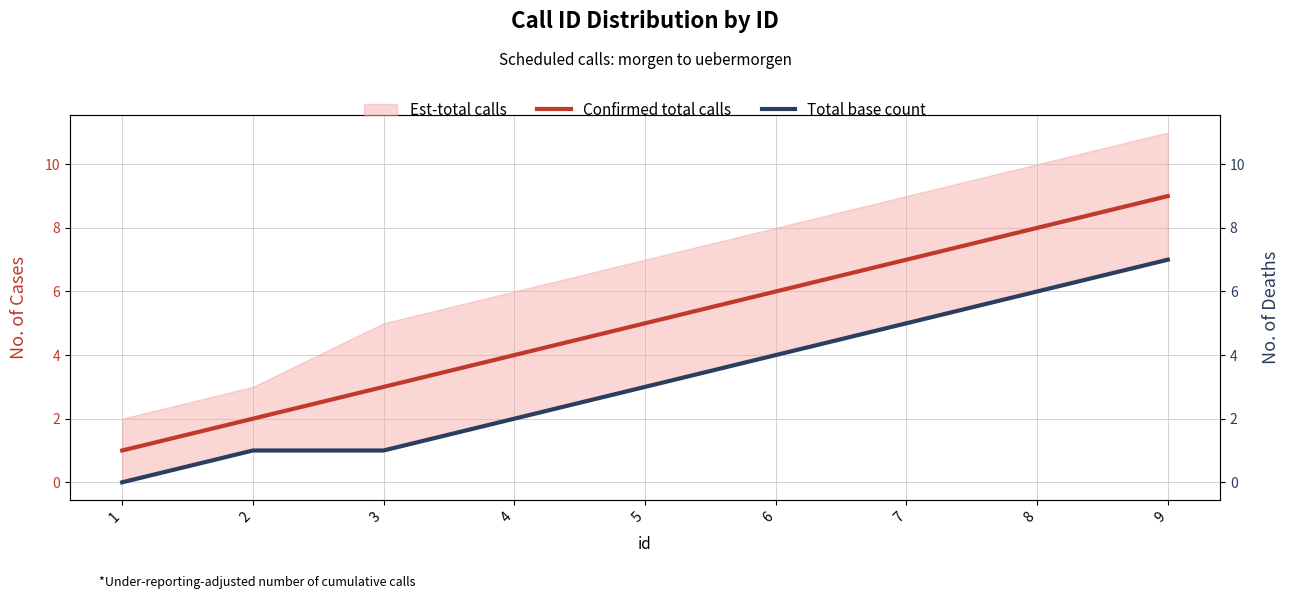

Does the chart have visible grid lines?

Yes